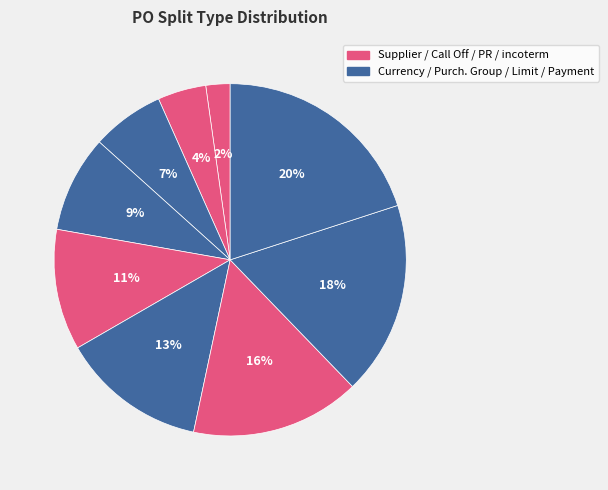

How many segments does this pie chart have?

9